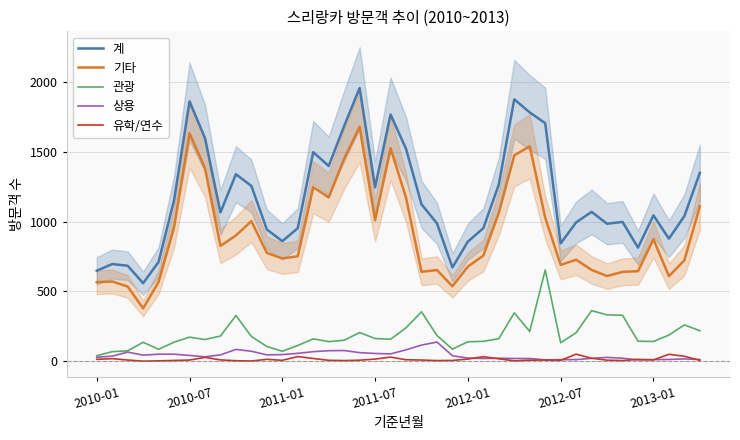

What is the minimum value for 기타?

378